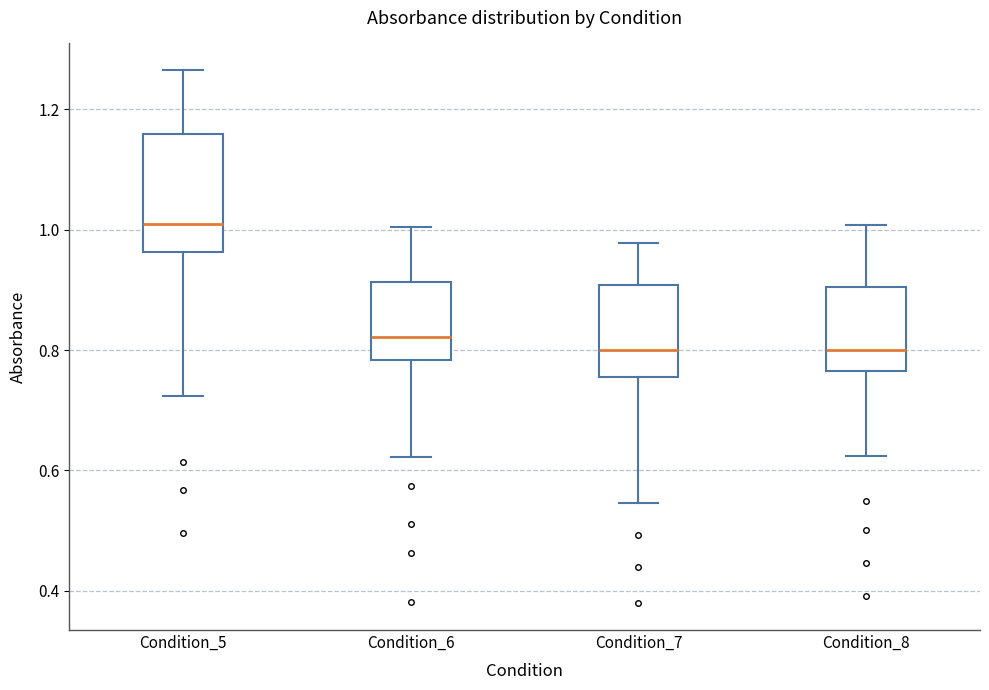

Where is the upper edge of the box for Condition_7 on the y-axis? The values are not printed on the chart, so give them approximately, as read against the axis.

0.90